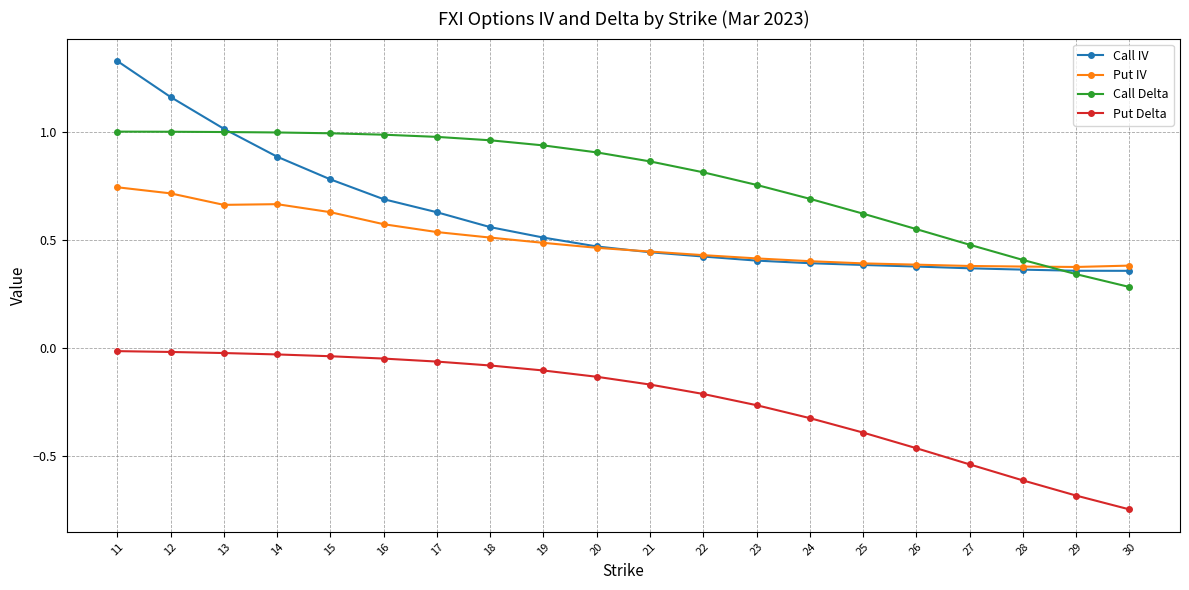

Is the value of Put IV at 22 greater than the value of Call Delta at 28?

Yes